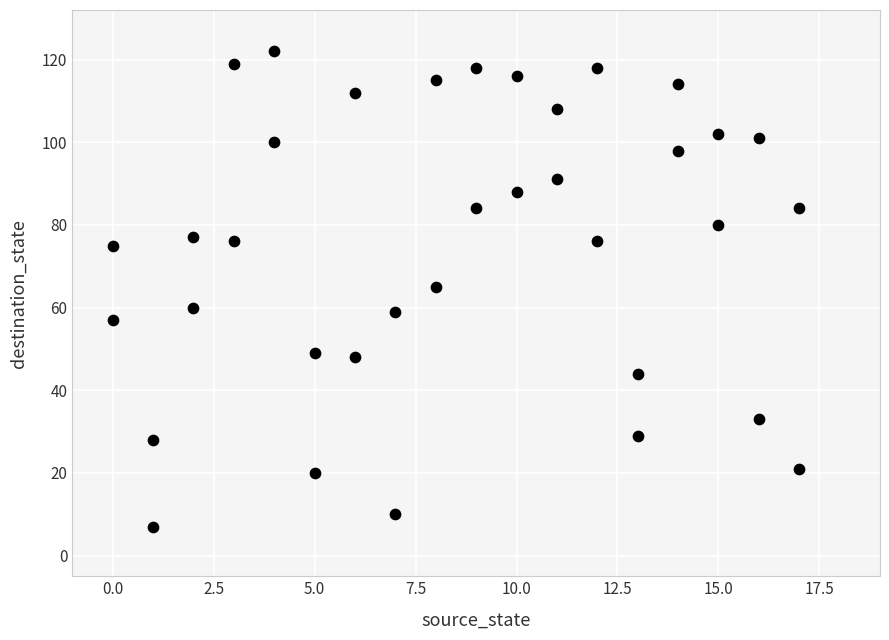

What is the range of Y values (max minus min)?

115